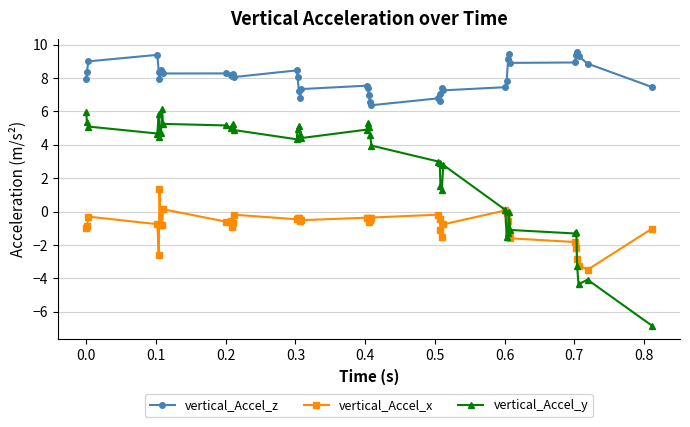

At how many categories does at least one series exceed 3?

40